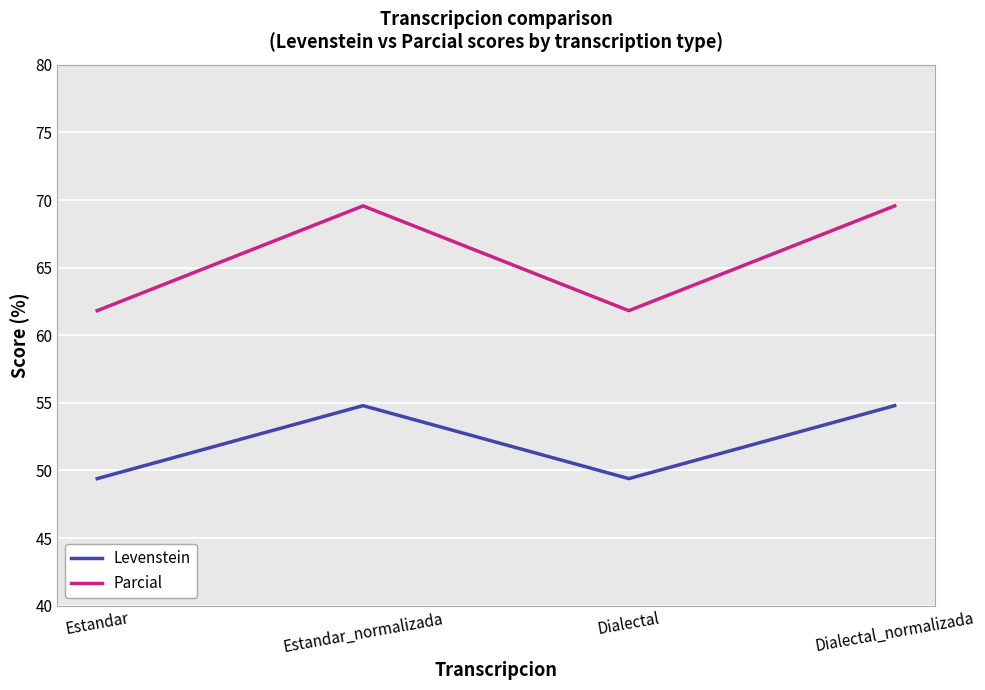

The Parcial series shows 61.8 at Dialectal. True or false?

True